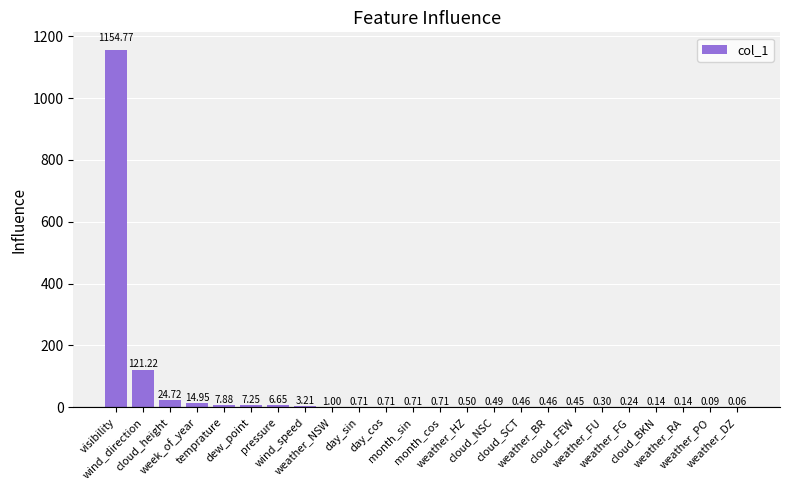

How many series are shown in this chart?

1